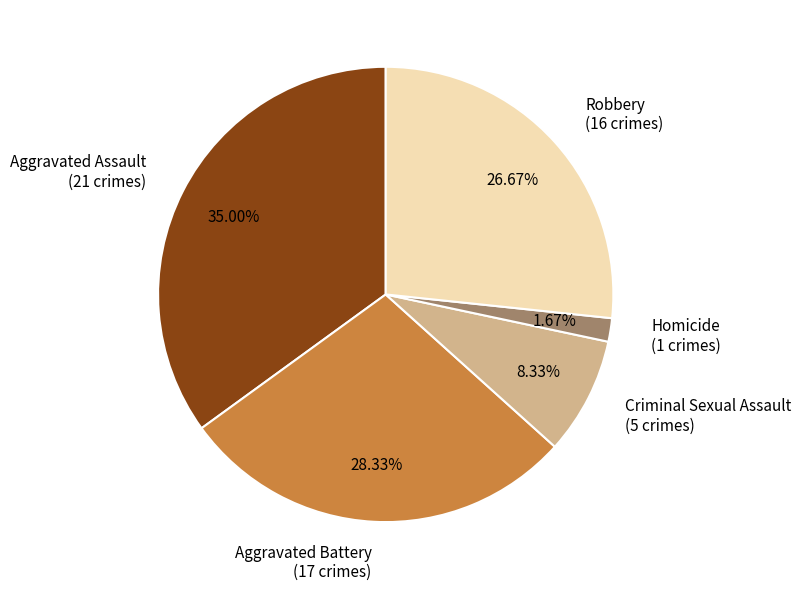

To the nearest percent, what portion does Robbery represent?

27%